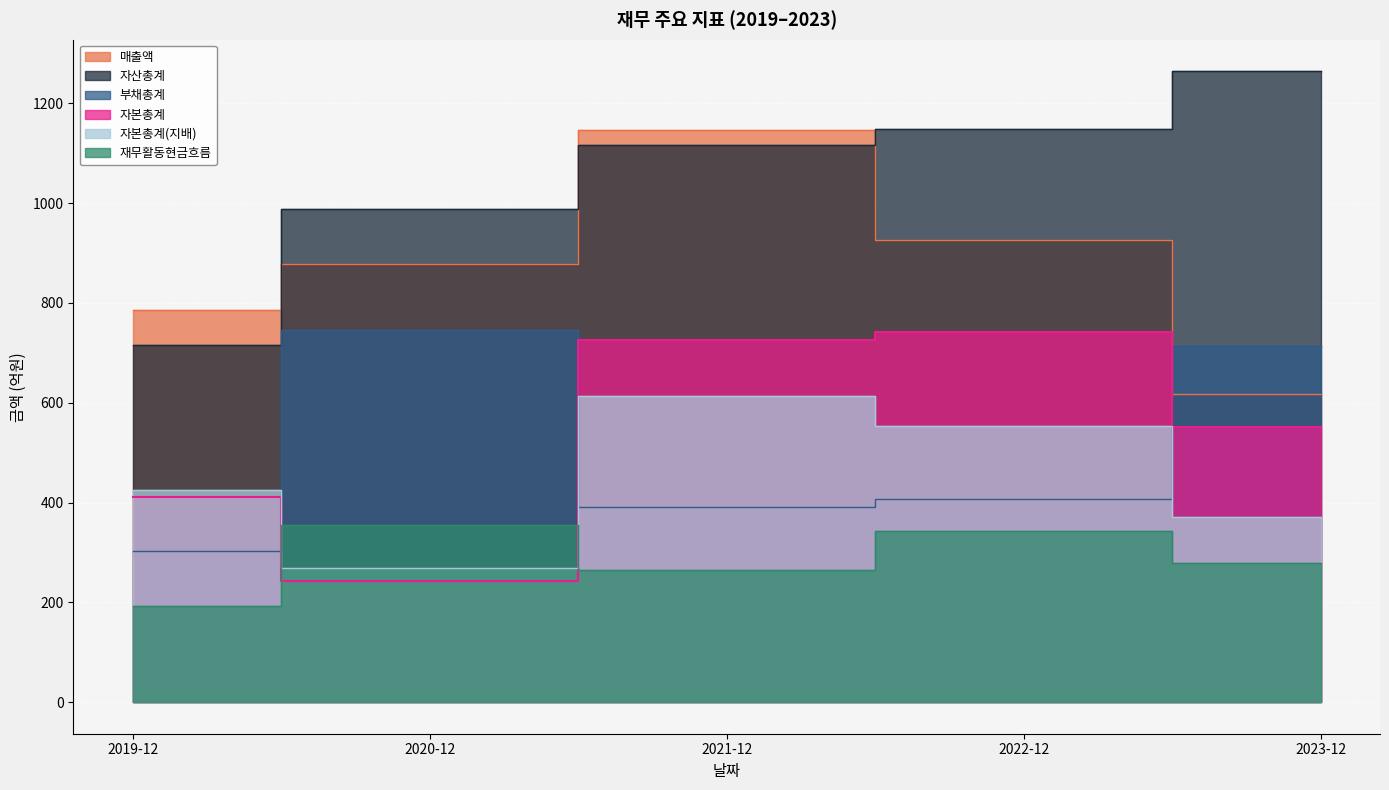

At which label does 자산총계 first exceed 1117?

2022-12